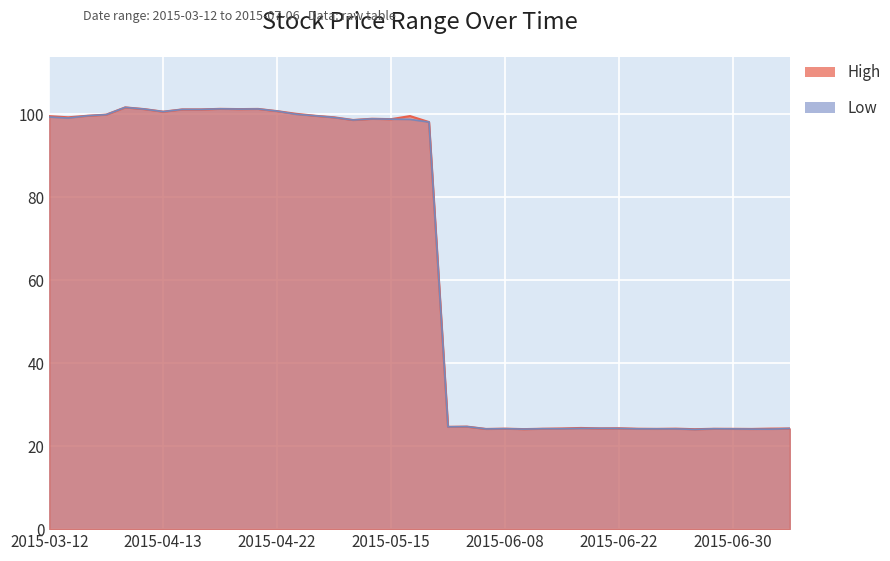

Which category has the lowest value across all series?

2015-06-26